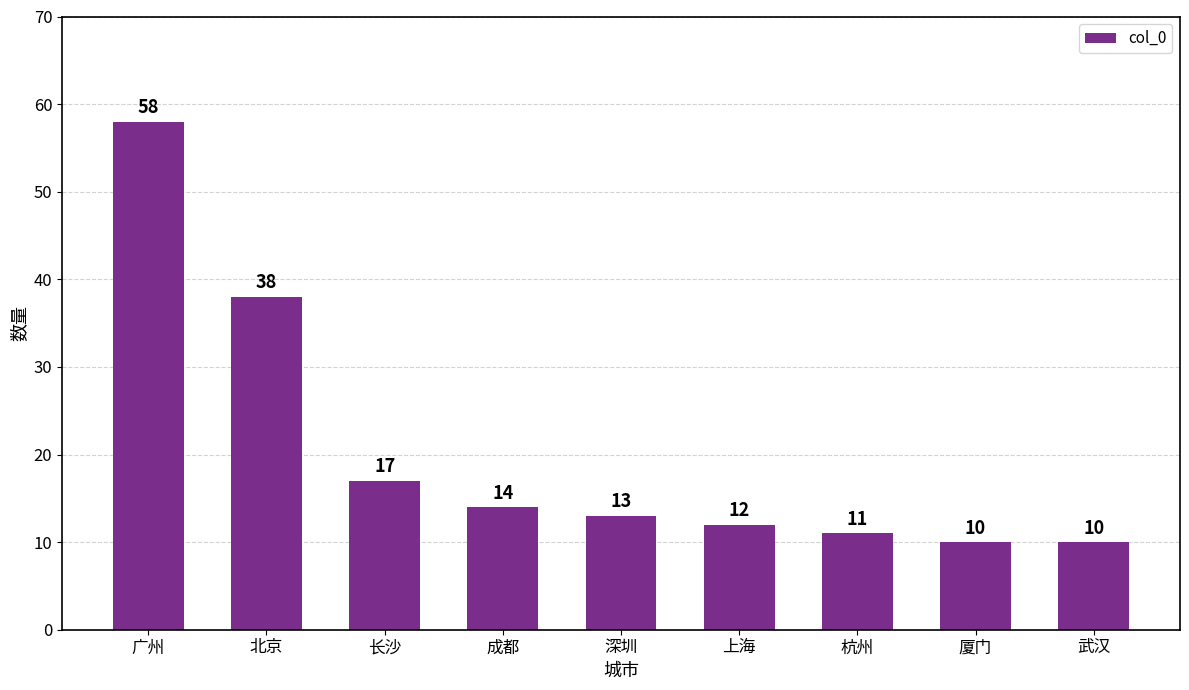

What is the difference between the values at 厦门 and 长沙?

7